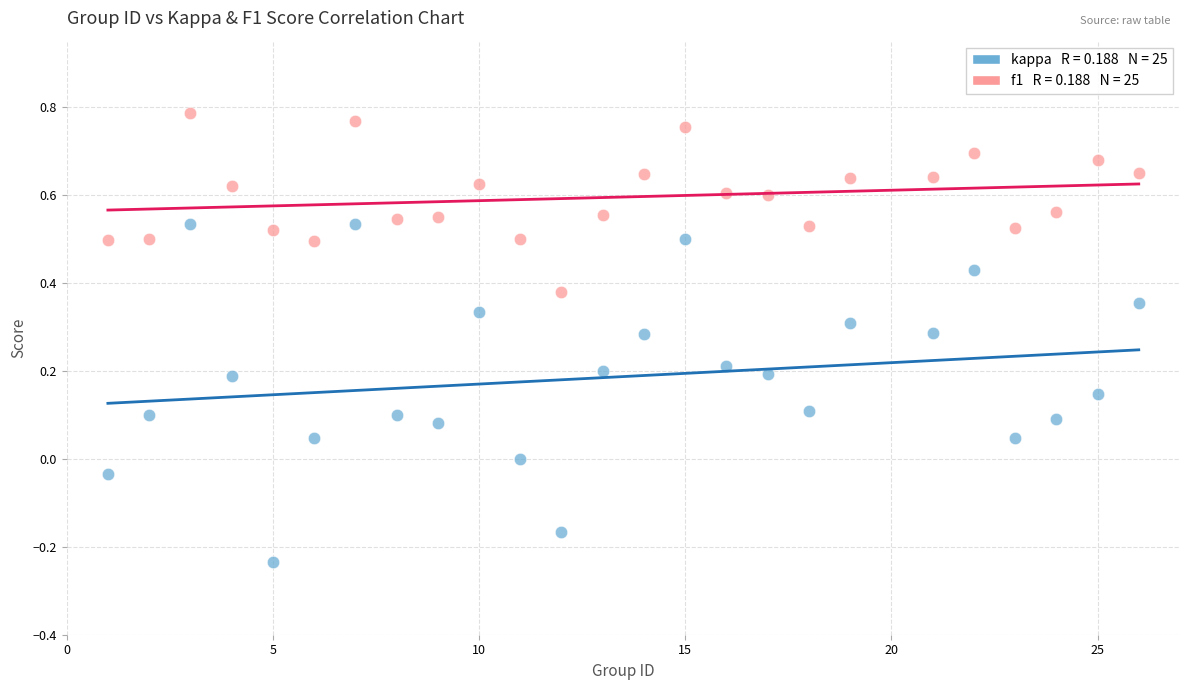

Across all data points, what is the range of Y values (max minus min)?

1.0